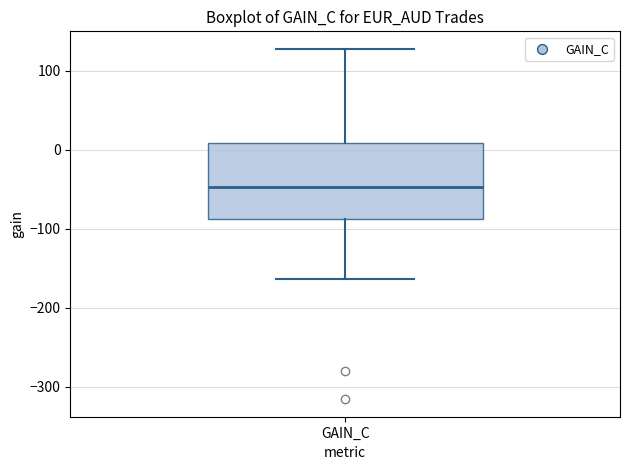

Transcribe this box plot: give where the median line is, the range the box spans, and where the two whiskers end, as read against the y-axis. The values are not printed on the chart, so give them approximately, as read against the axis.

median -50, box -90 to 10, whiskers -160 to 130